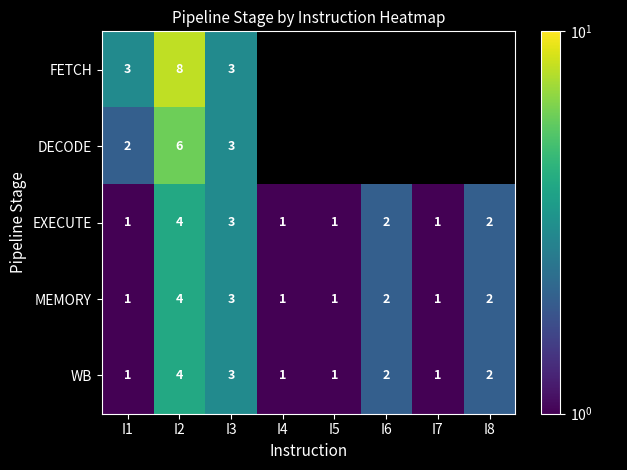

What is the minimum value shown in the chart?

1.0